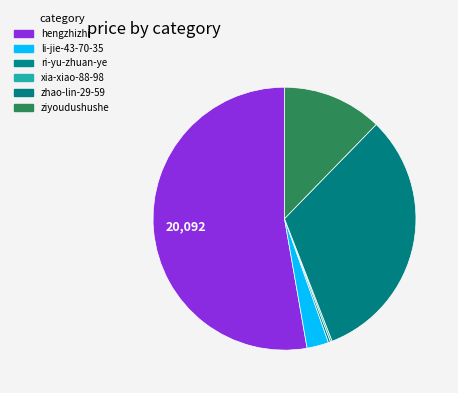

Is the sum of hengzhizhi and li-jie-43-70-35 greater than half?

Yes